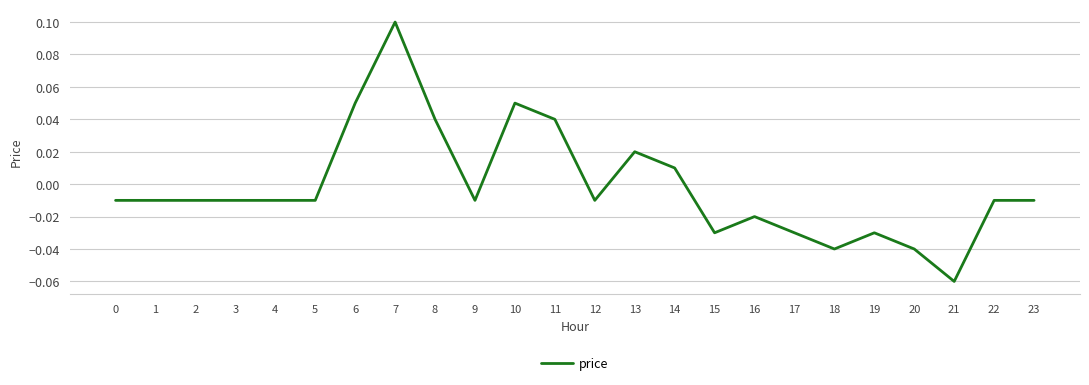

How many series are shown in this chart?

1